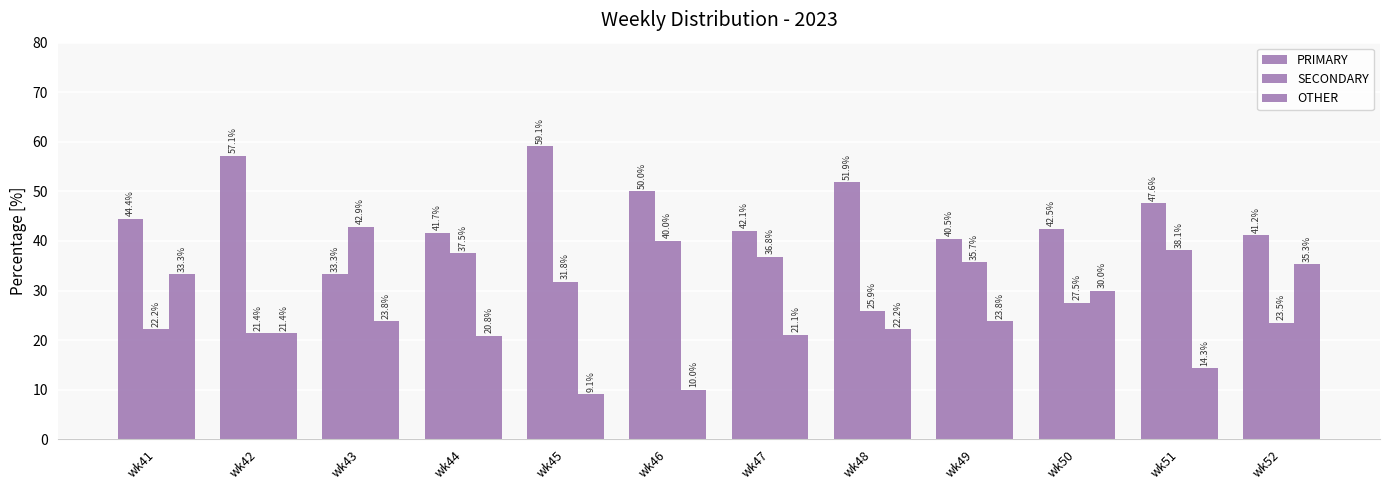

Which series has the largest total across all categories?

PRIMARY